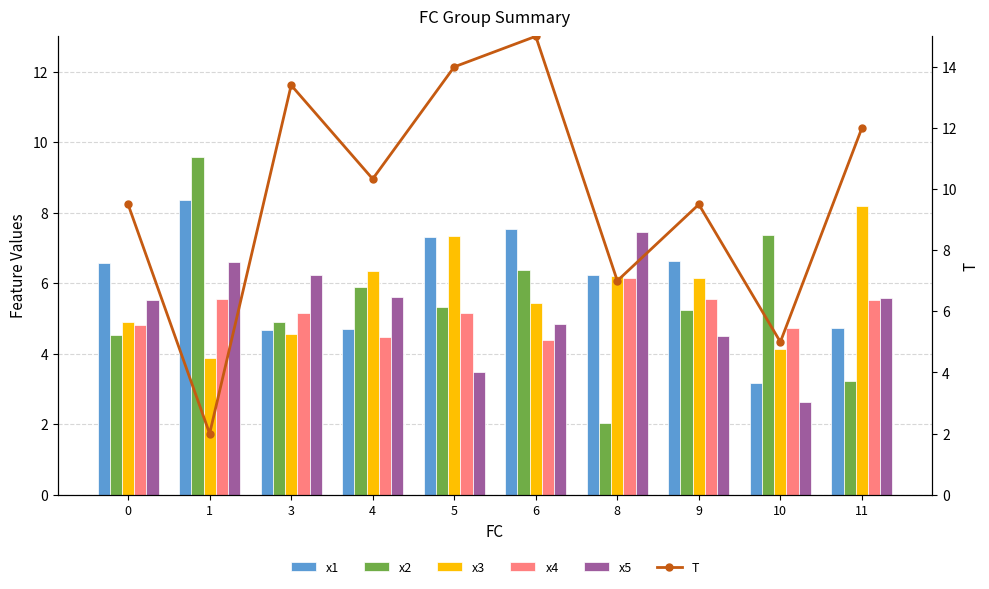

Which series has the largest range (max minus min)?

T